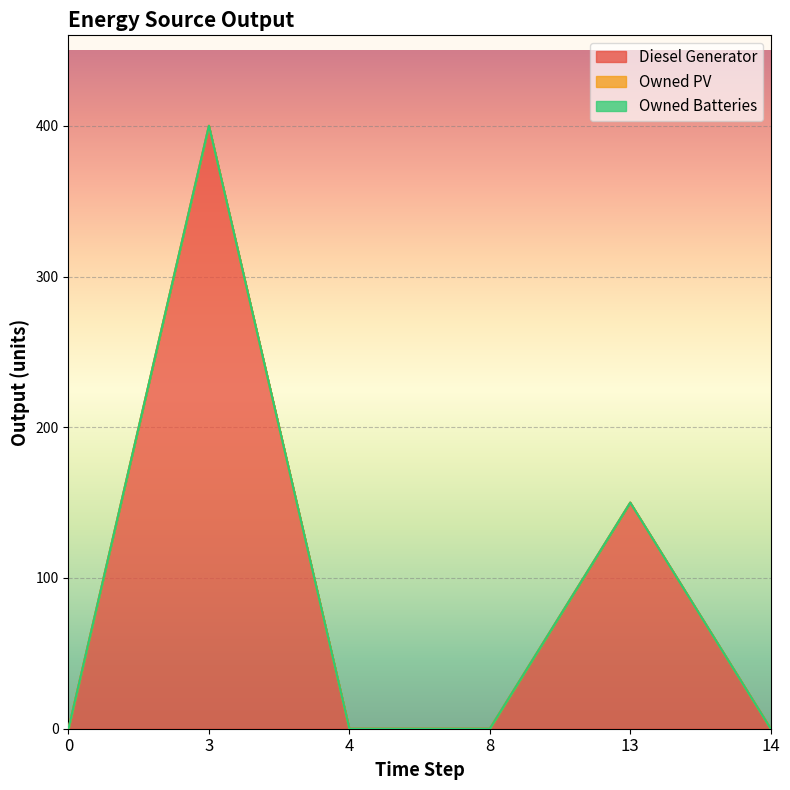

Rank the series by their maximum value, from lowest to highest.

Owned PV, Owned Batteries, Diesel Generator